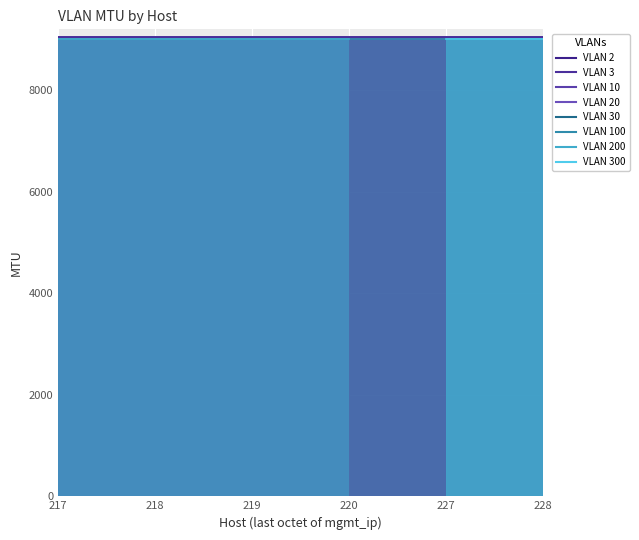

What is the maximum value shown in the chart?

9050